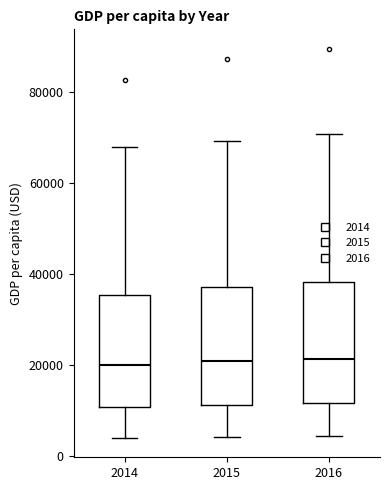

Reading left to right, read every box against the y-axis: the position of its median line, the range the box covers, and the ends of its whiskers. The values are not printed on the chart, so give them approximately, as read against the axis.

2014: median 20000, box 10000 to 36000, whiskers 4000 to 68000
2015: median 20000, box 12000 to 38000, whiskers 4000 to 70000
2016: median 22000, box 12000 to 38000, whiskers 4000 to 70000